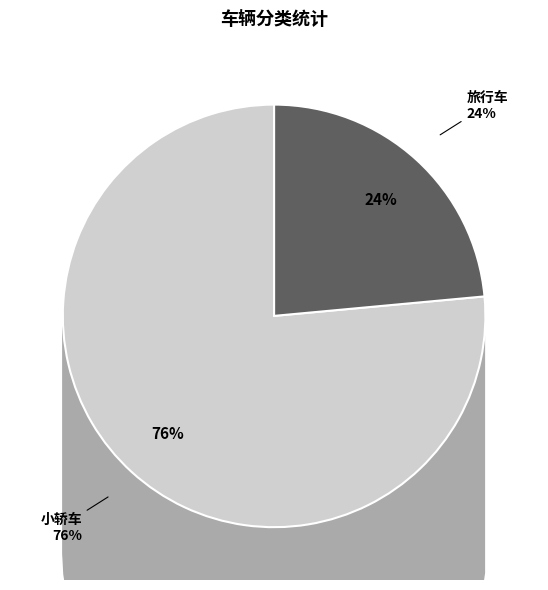

To the nearest percent, what percentage of the pie is 小轿车?

76%